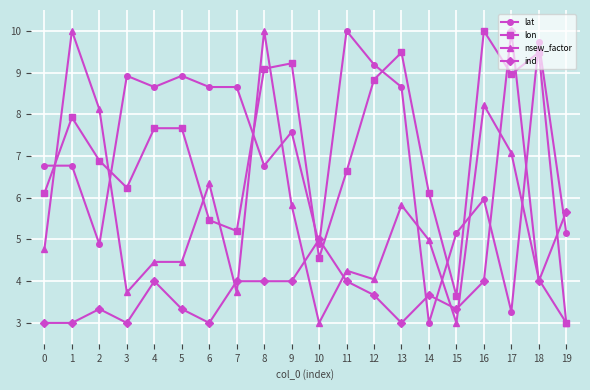

Is it true that nsew_factor equals 3.7 at 3?

True